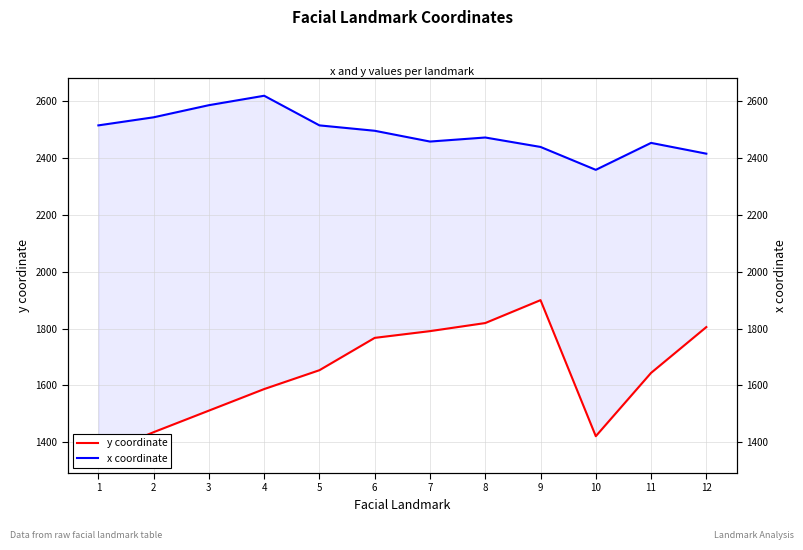

The x coordinate series shows 3680.7 at 9. True or false?

False